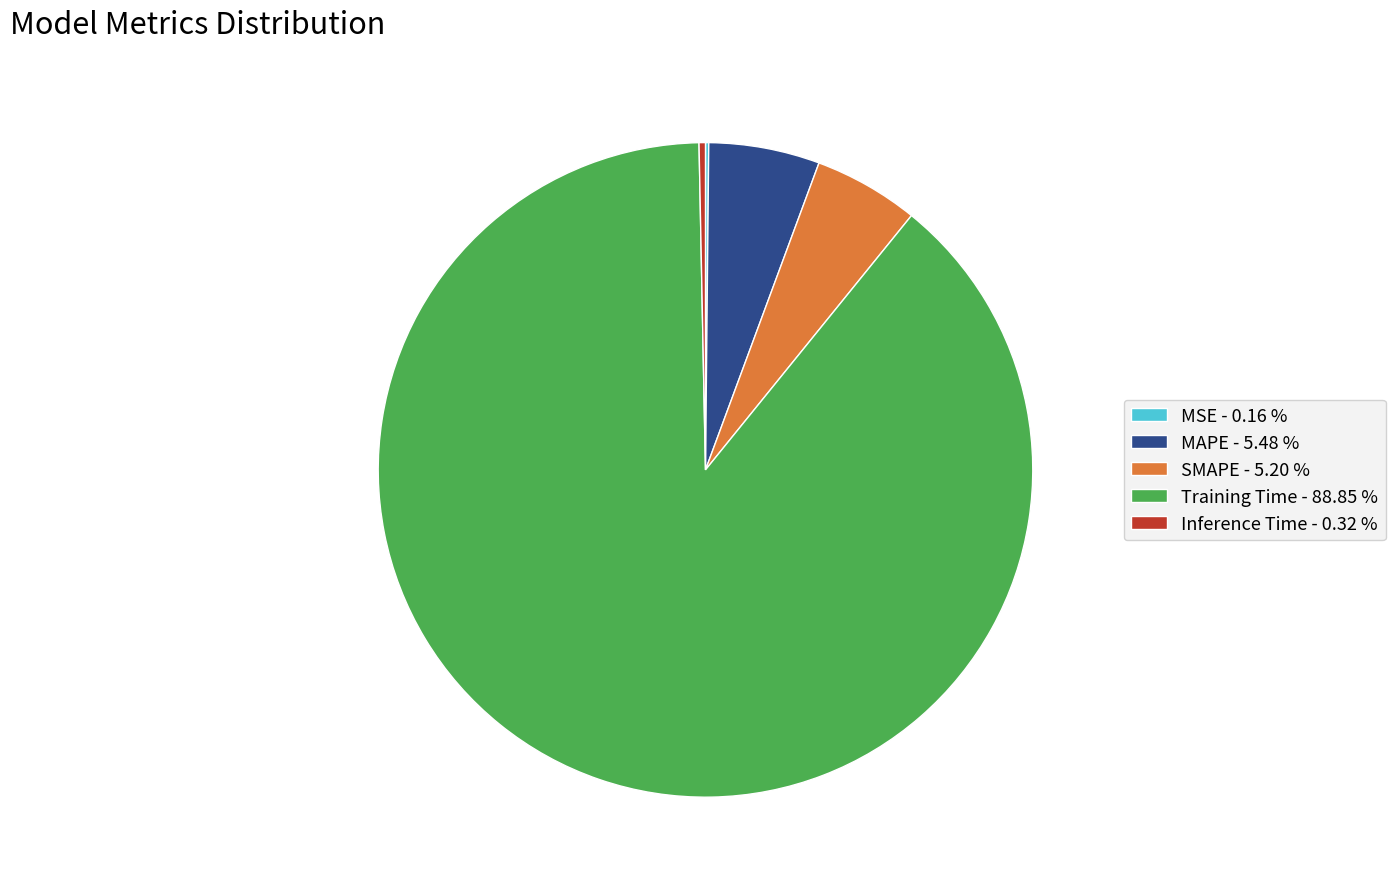

Which category accounts for the majority?

Training Time